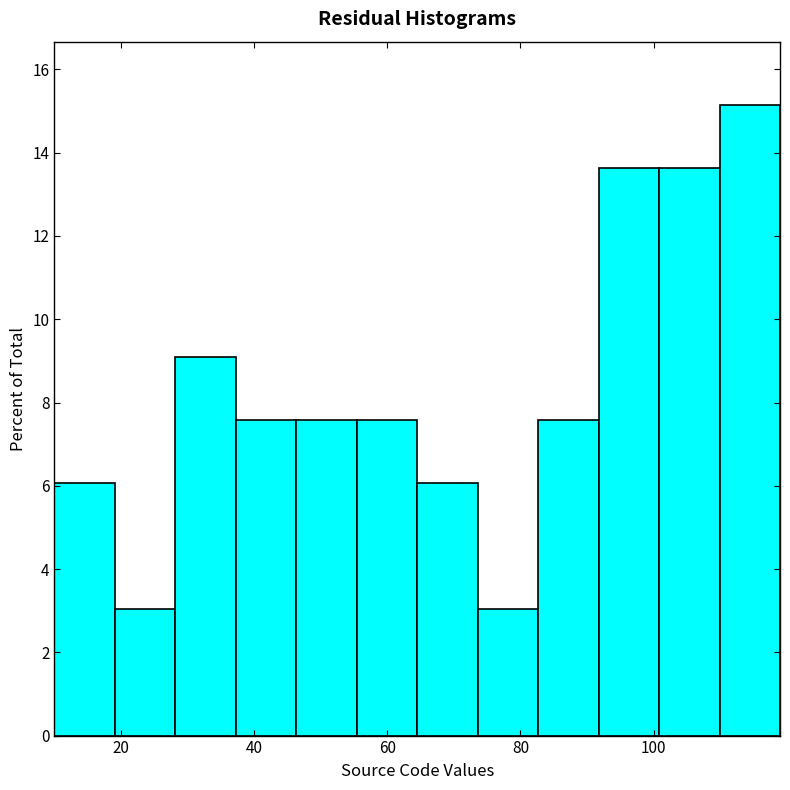

Reading left to right, list every bar in this chart as the range it spans on the x-axis followed by its height. Neither the bar edges nor the heights are printed on the chart, so give them approximately, as read against the axes.

10 to 20: 6.0
20 to 28: 3.0
28 to 38: 9.0
38 to 46: 7.6
46 to 56: 7.6
56 to 64: 7.6
64 to 74: 6.0
74 to 82: 3.0
82 to 92: 7.6
92 to 100: 13.6
100 to 110: 13.6
110 to 120: 15.2